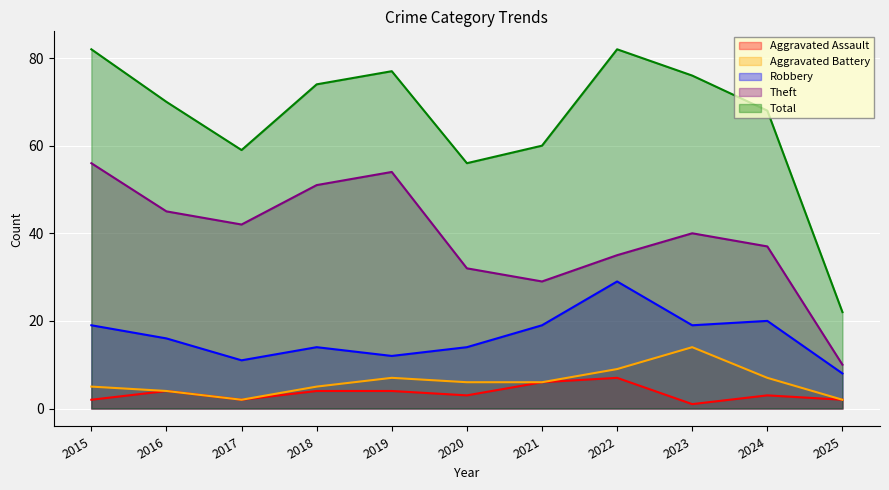

Reading left to right, transcribe all the data shown in this chart.

Aggravated Assault: 2	4	2	4	4	3	6	7	1	3	2
Aggravated Battery: 5	4	2	5	7	6	6	9	14	7	2
Robbery: 19	16	11	14	12	14	19	29	19	20	8
Theft: 56	45	42	51	54	32	29	35	40	37	10
Total: 82	70	59	74	77	56	60	82	76	68	22